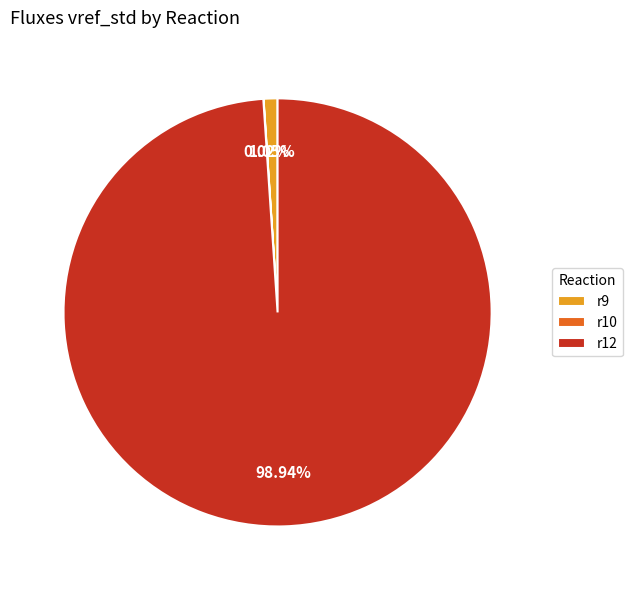

Is there a majority slice in this chart?

Yes